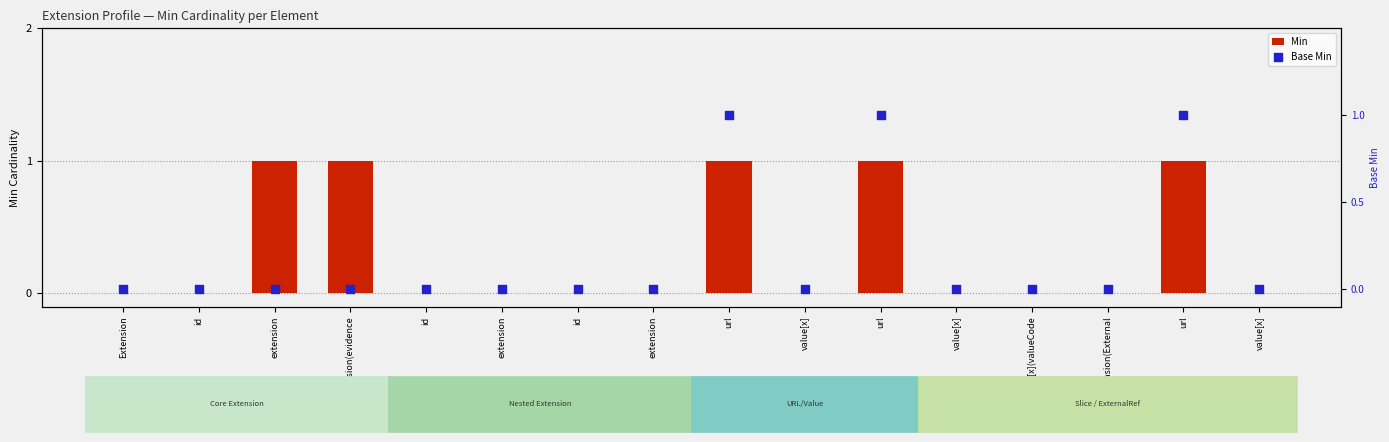

At which category is the sum across all series the highest?

url